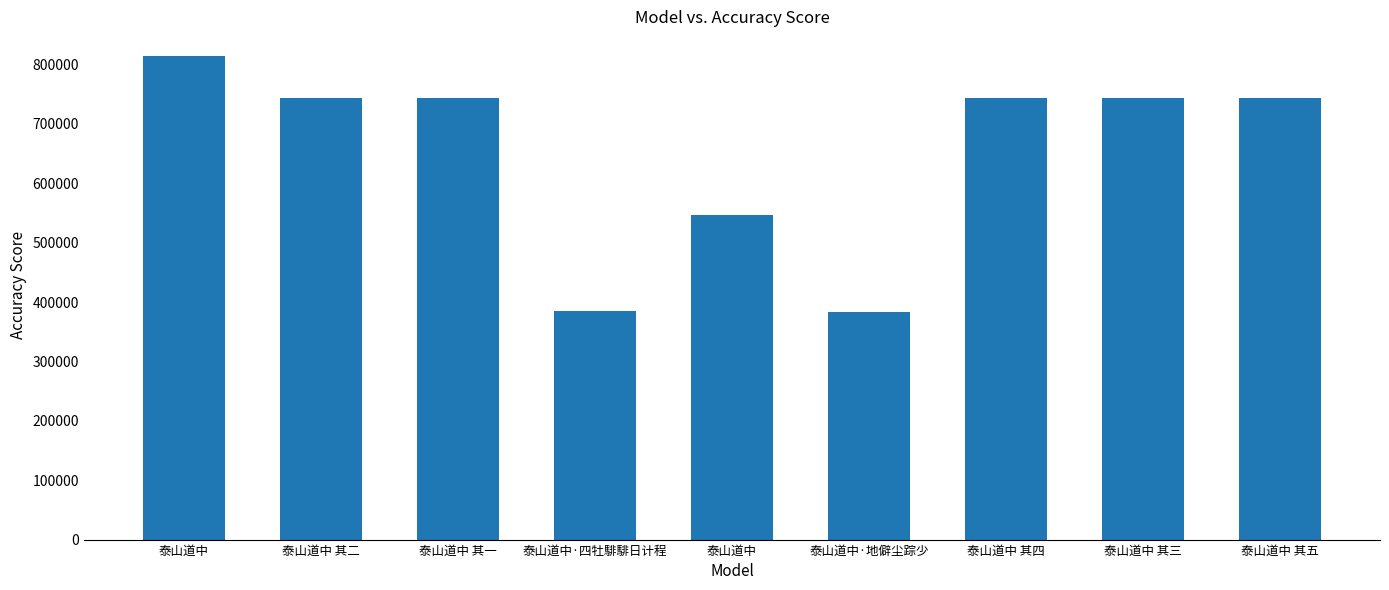

How many values are below 743803?

4